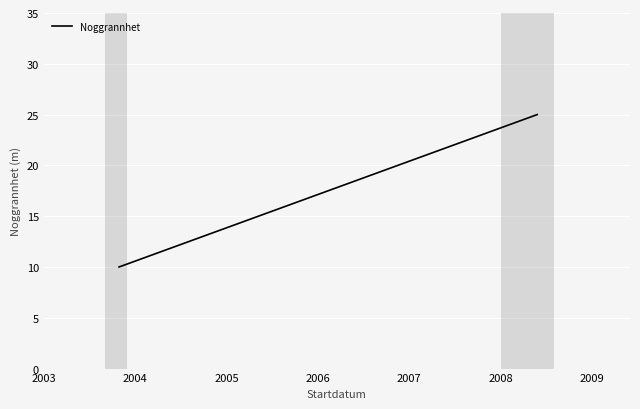

What is the change in value from 2003 to 2004?

+15